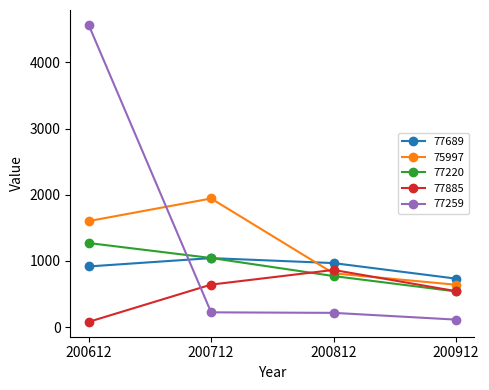

What is the sum of the 77885 values at 200612 and 200812?

942.0